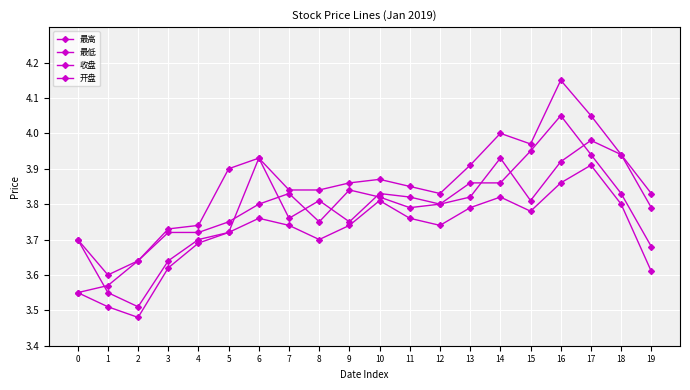

Count the number of categories in the chart.

20